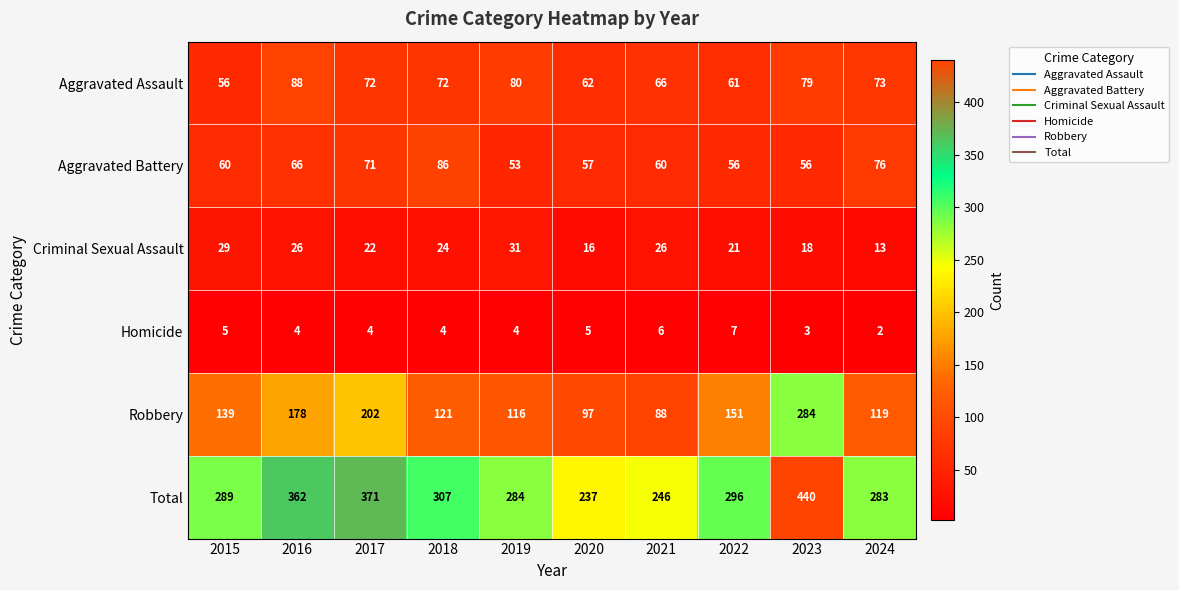

What is the sum of all Criminal Sexual Assault values?

226